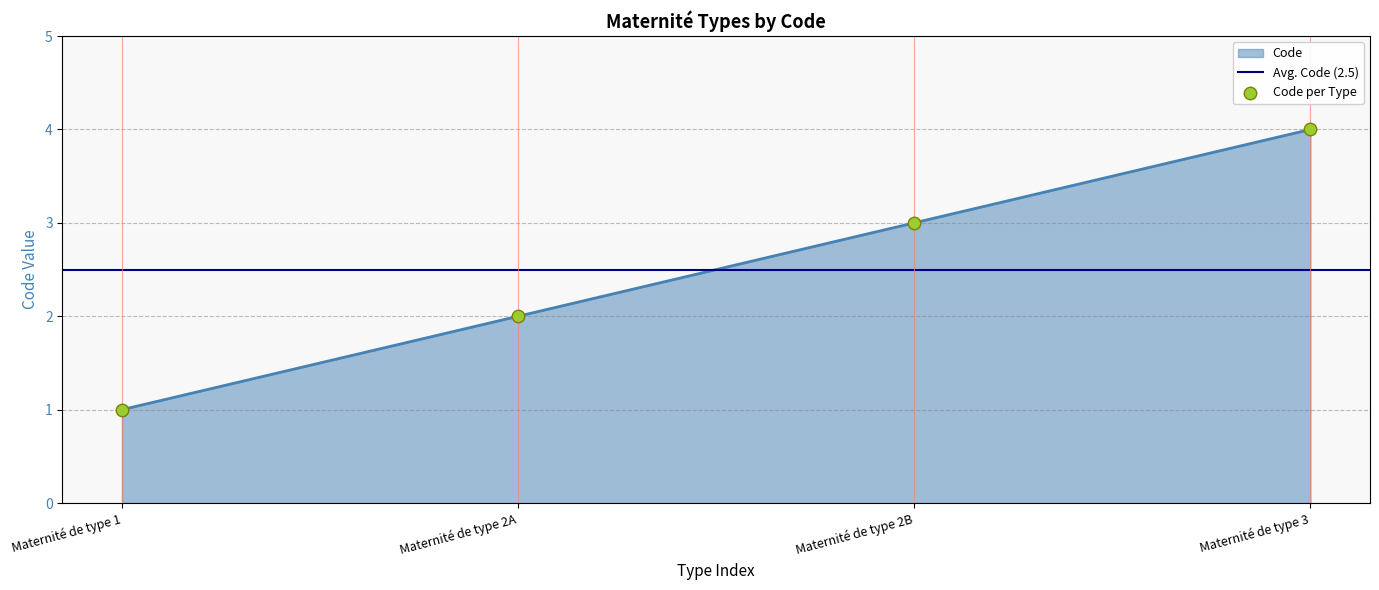

What is the ratio of the value at Maternité de type 1 to the value at Maternité de type 2A?

0.5